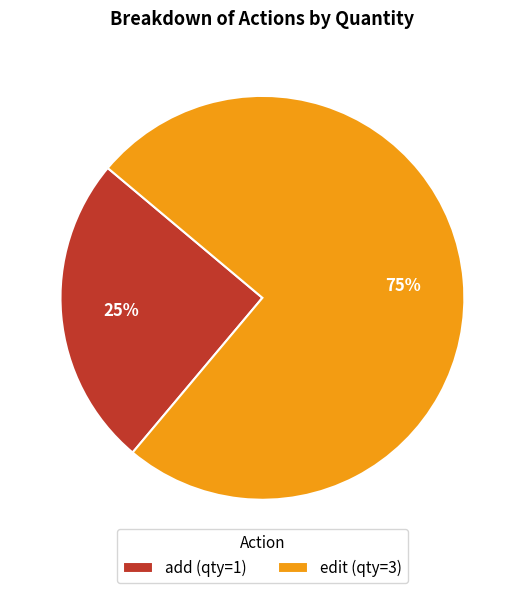

Do edit (qty=3) and add (qty=1) together represent more than half of the pie?

Yes